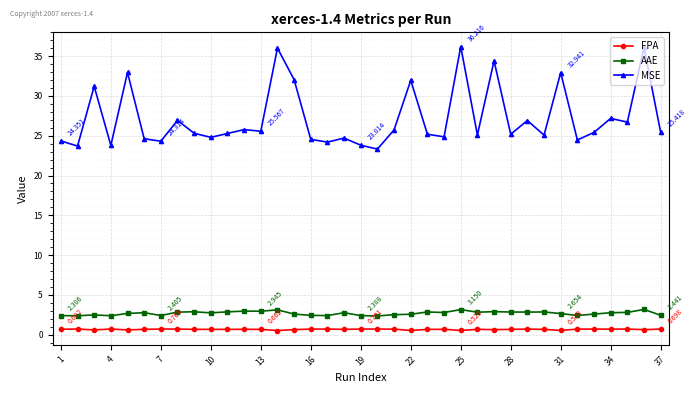

List the series in order of their peak value, lowest first.

FPA, AAE, MSE